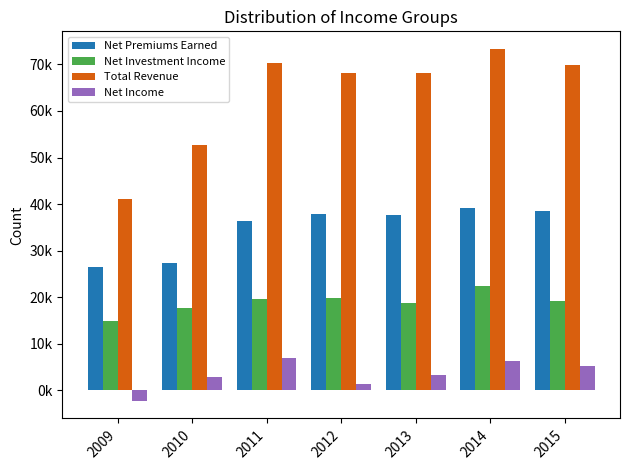

Does the chart contain stacked bars?

No